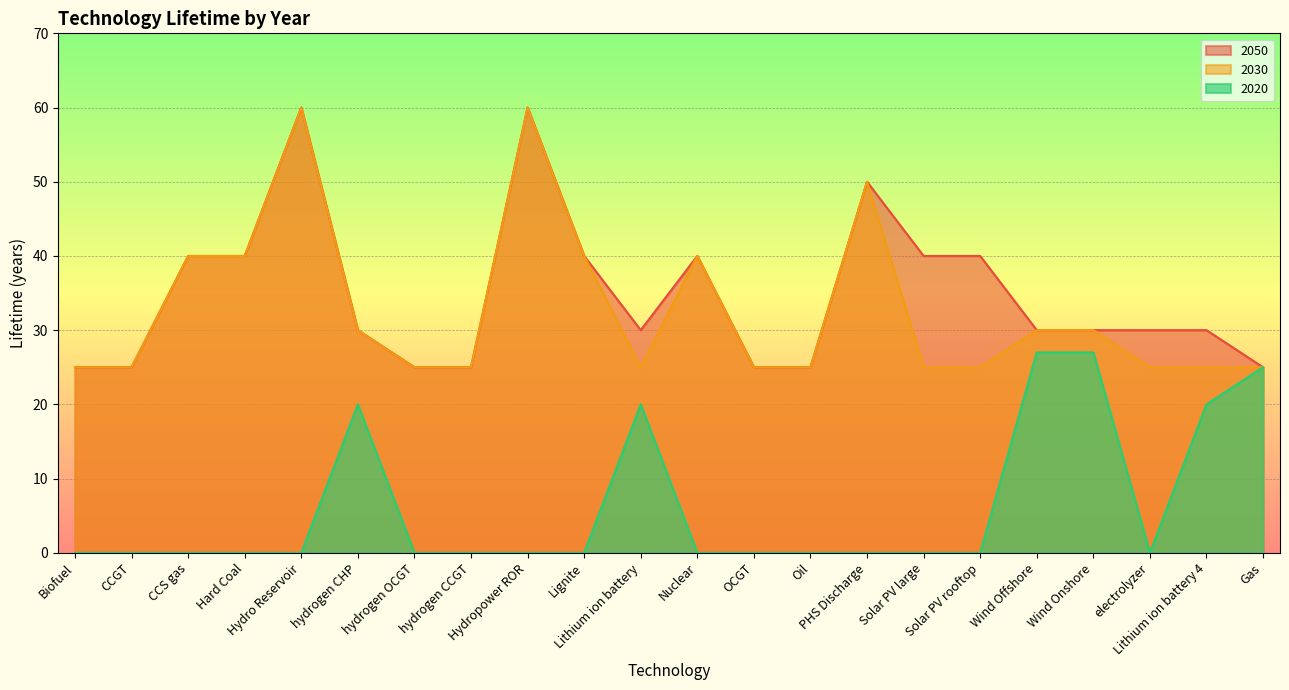

Rank the series by their maximum value, from highest to lowest.

2030, 2050, 2020